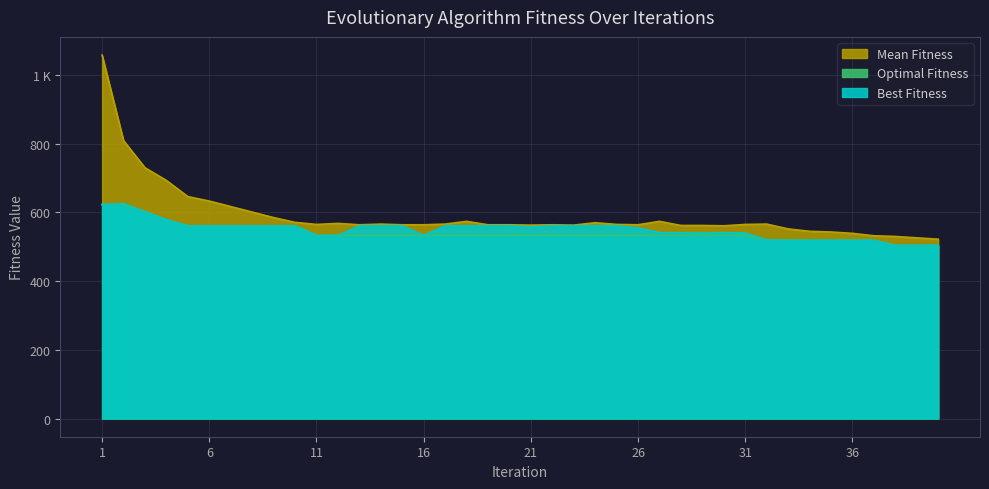

True or false: Best Fitness has more than 2 points higher than both neighbors.

False